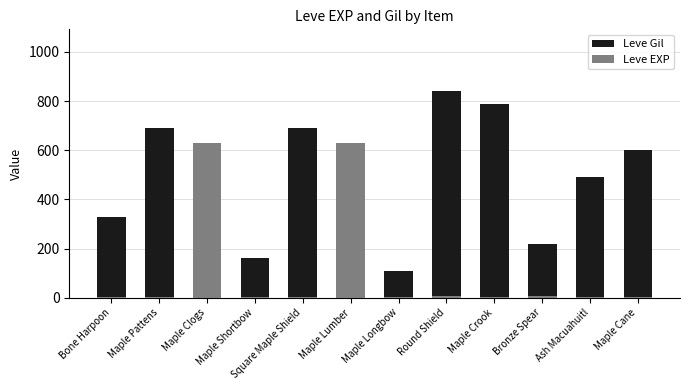

True or false: Leve Gil has a value of 330 at Bone Harpoon.

True